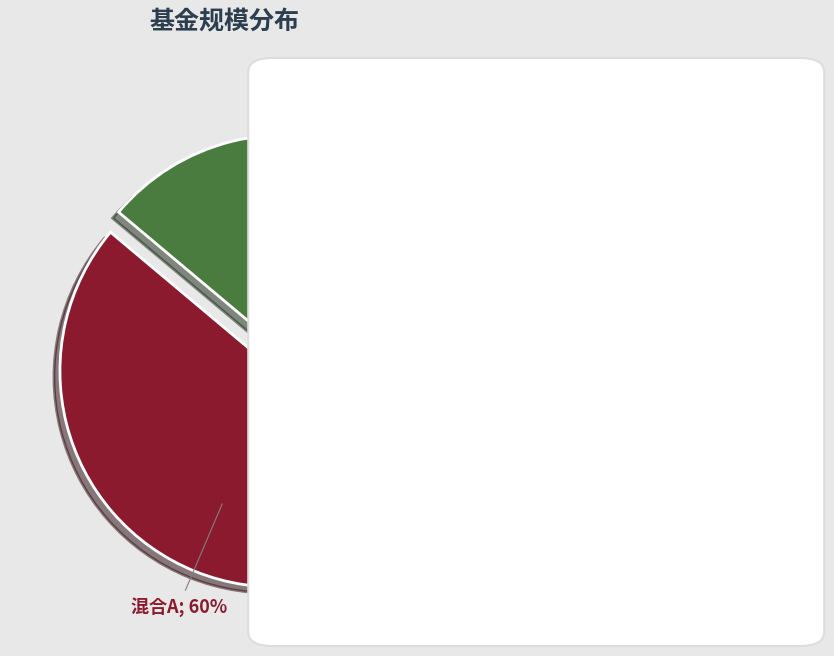

To the nearest percent, what is the average slice percentage?

50%